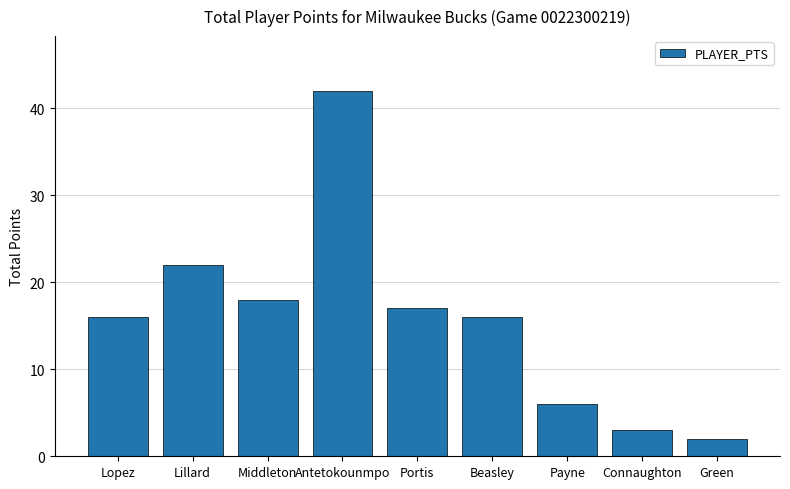

What is the value of the 8th bar from the left?

3